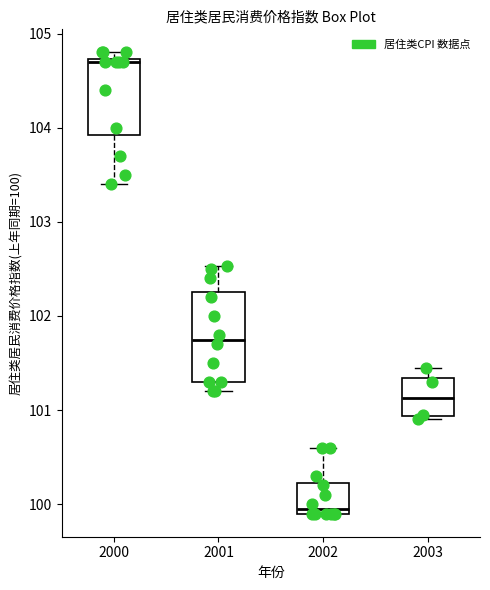

Reading left to right, read every box against the y-axis: the position of its median line, the range the box covers, and the ends of its whiskers. The values are not printed on the chart, so give them approximately, as read against the axis.

2000: median 104.7, box 103.9 to 104.7, whiskers 103.4 to 104.8
2001: median 101.8, box 101.3 to 102.3, whiskers 101.2 to 102.5
2002: median 100.0, box 99.9 to 100.2, whiskers 99.9 to 100.6
2003: median 101.1, box 100.9 to 101.3, whiskers 100.9 (just below the box's lower edge) to 101.4